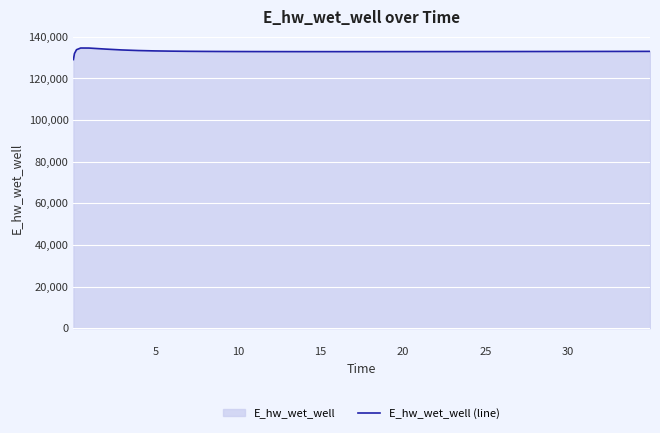

What is the minimum value shown in the chart?

129070.3